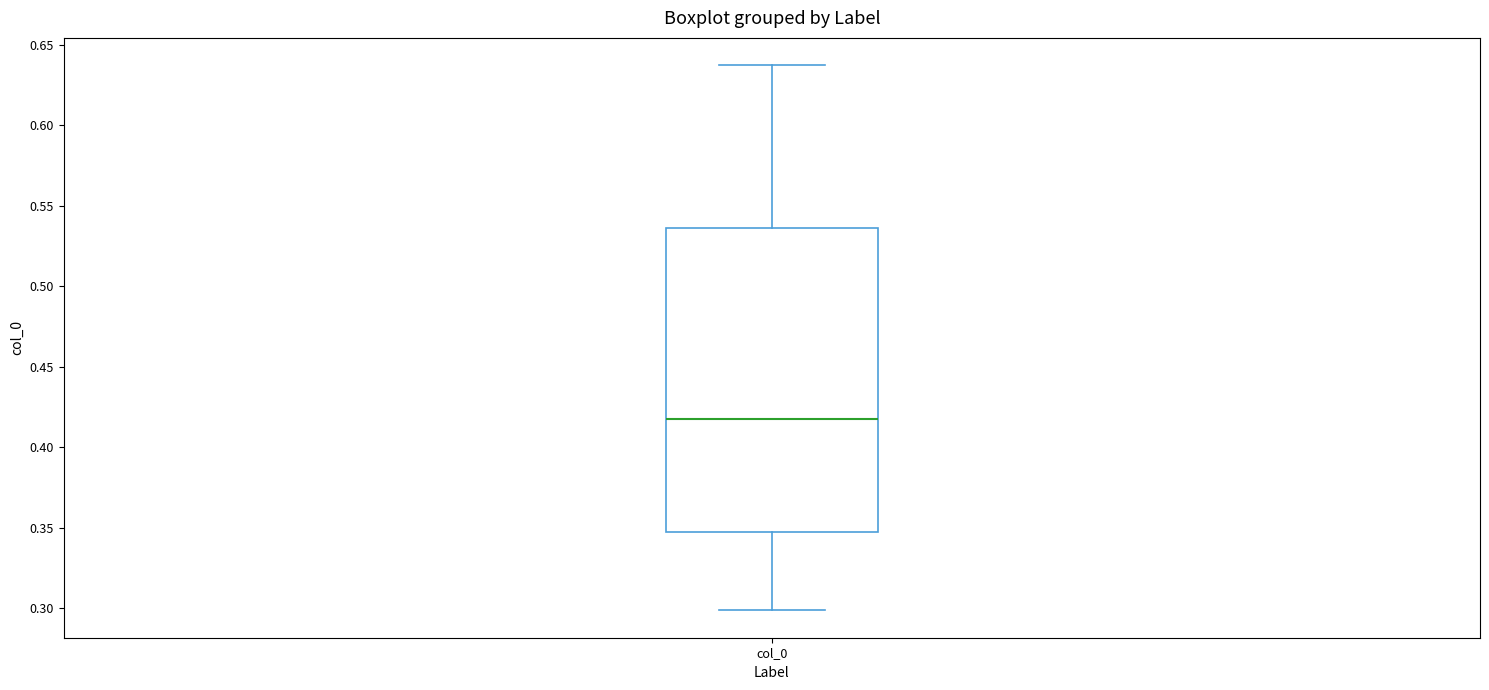

Where does the median line of the box for col_0 sit on the y-axis? The values are not printed on the chart, so give them approximately, as read against the axis.

0.420